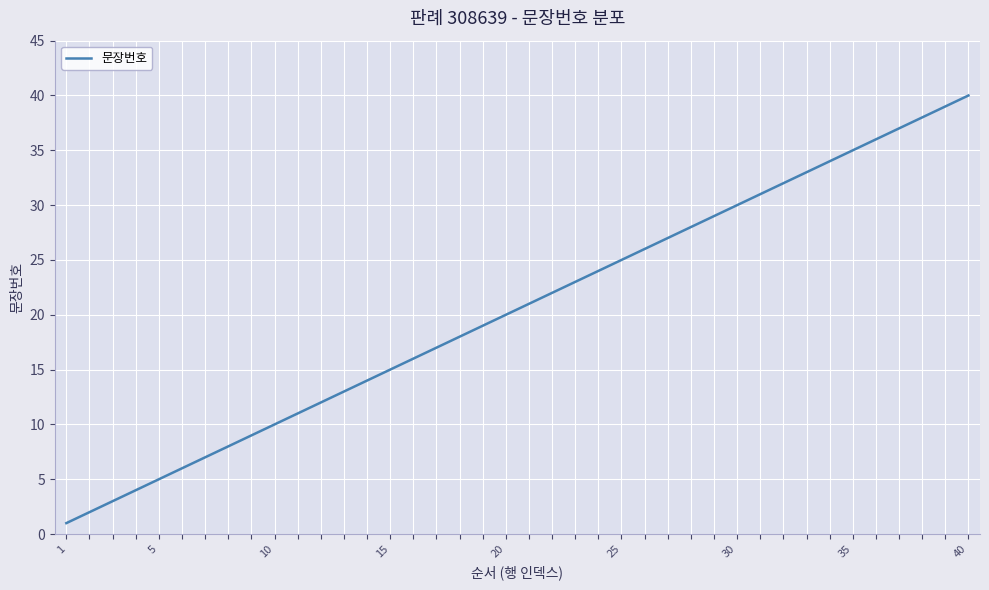

What is the difference between the maximum and minimum values?

39